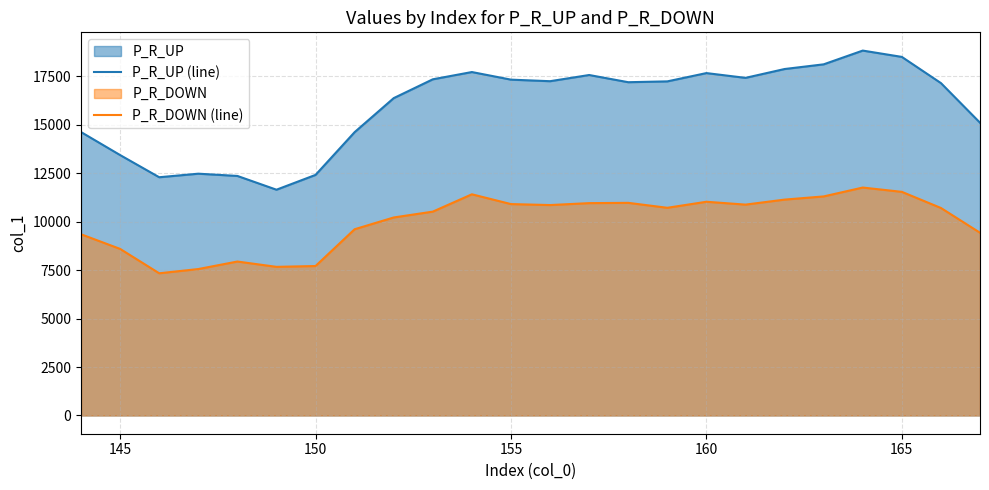

True or false: P_R_UP (line) and P_R_DOWN (line) intersect in this chart.

False